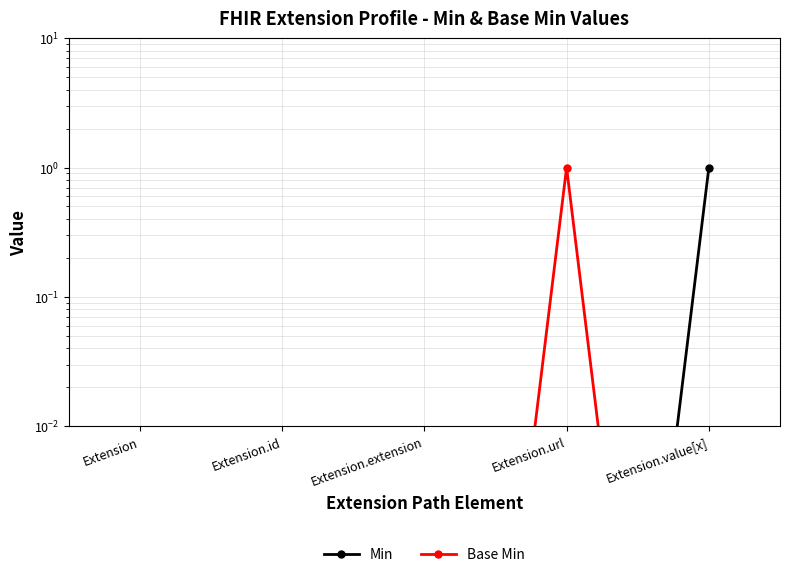

What is the sum of all Min values?

1.0